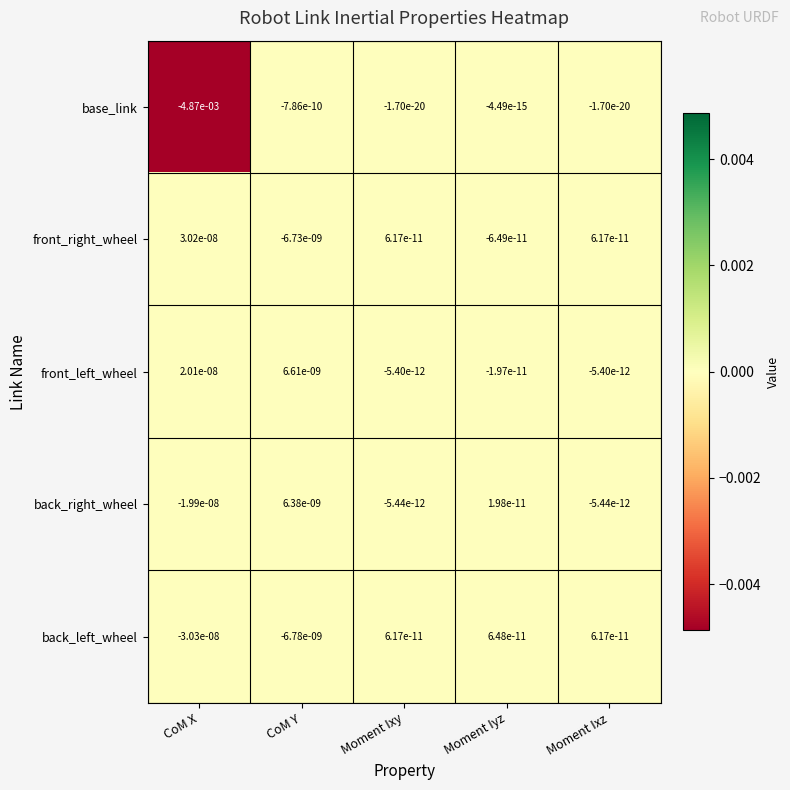

How many data points in back_right_wheel are less than 0?

3